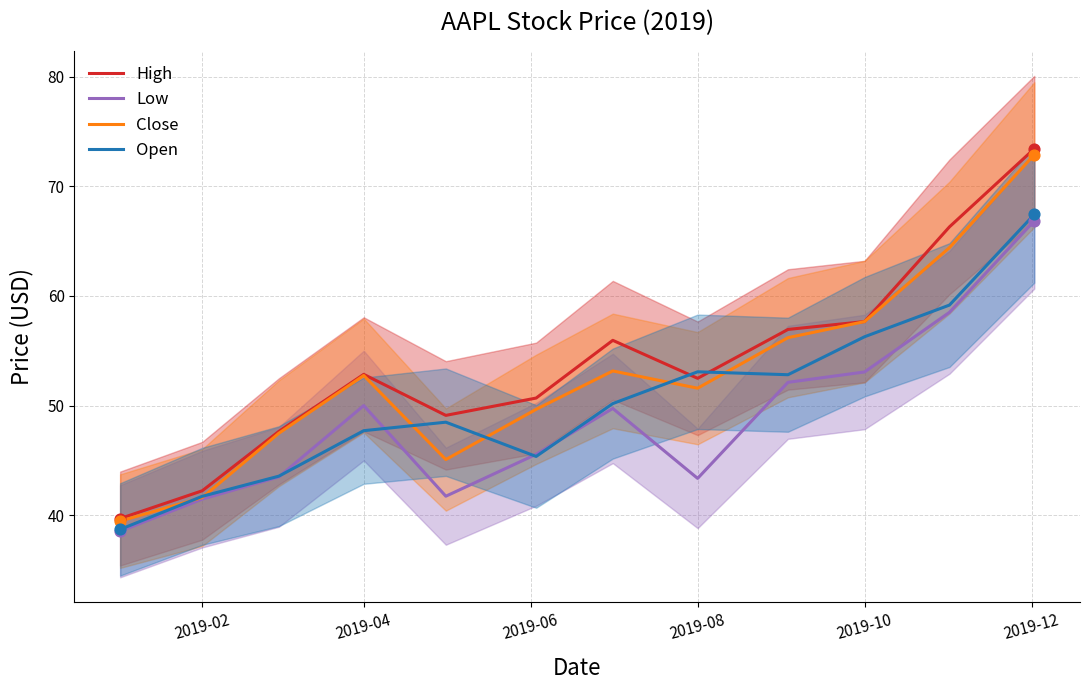

Which series reaches the minimum Y coordinate?

Low